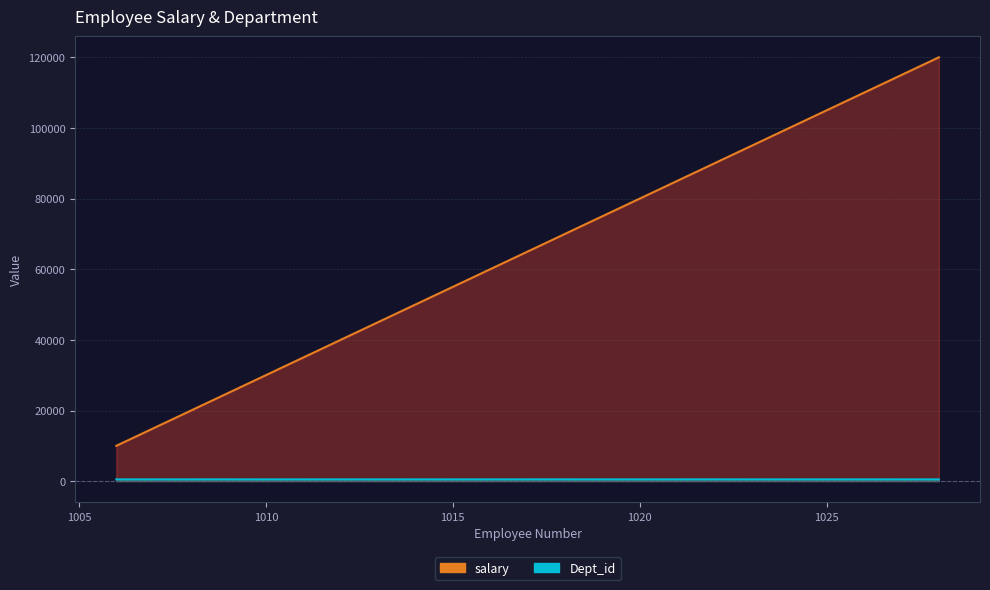

What is the maximum value for Dept_id?

505